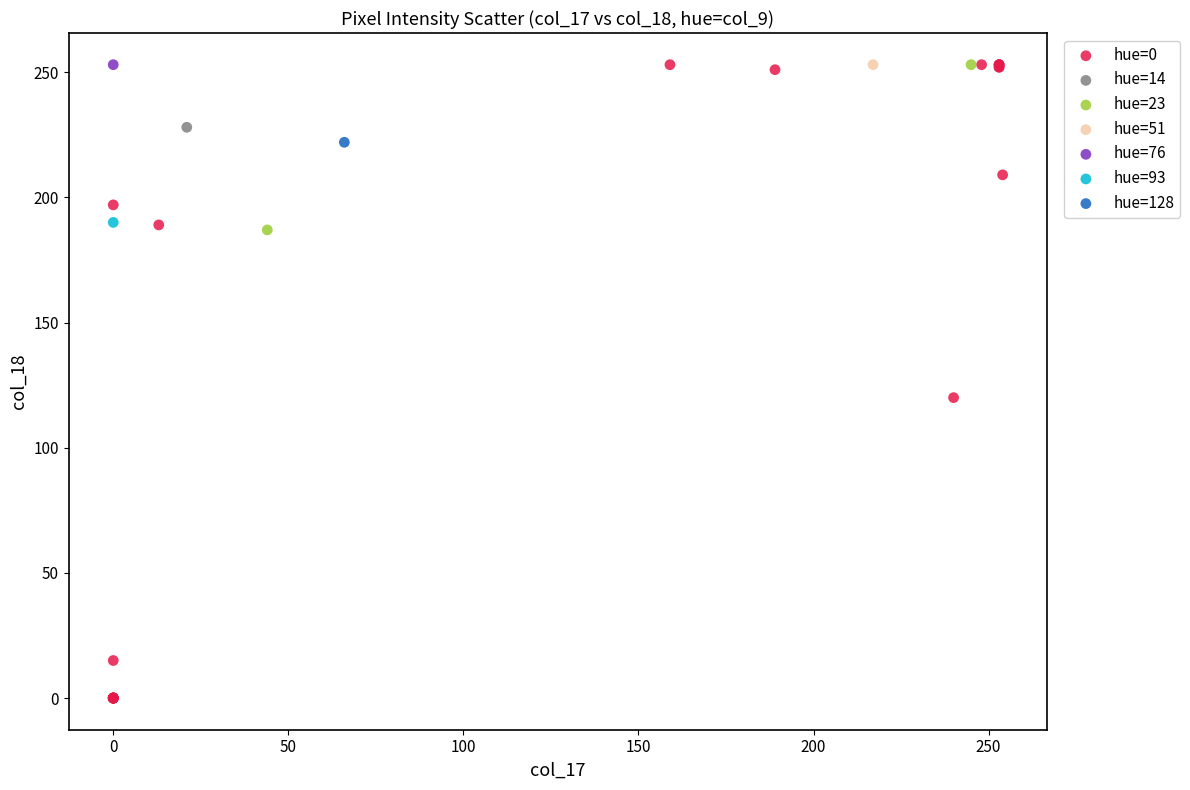

What are all the series names shown in the legend?

hue=0, hue=14, hue=23, hue=51, hue=76, hue=93, hue=128